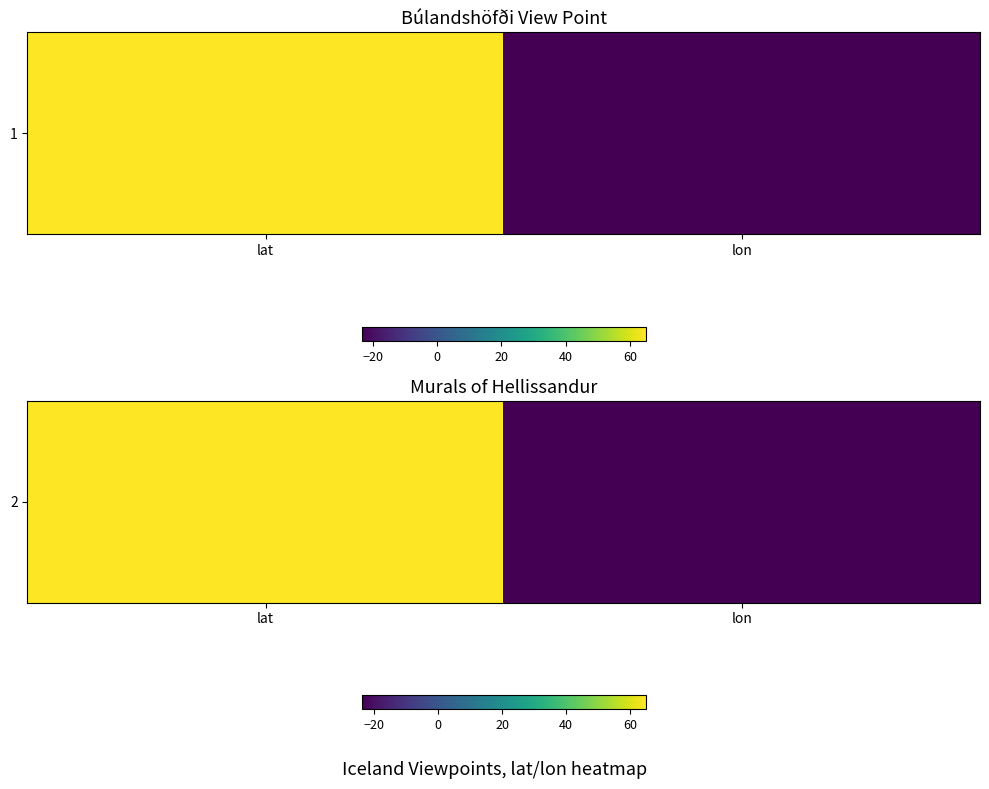

Where does the data first go above 64?

lat